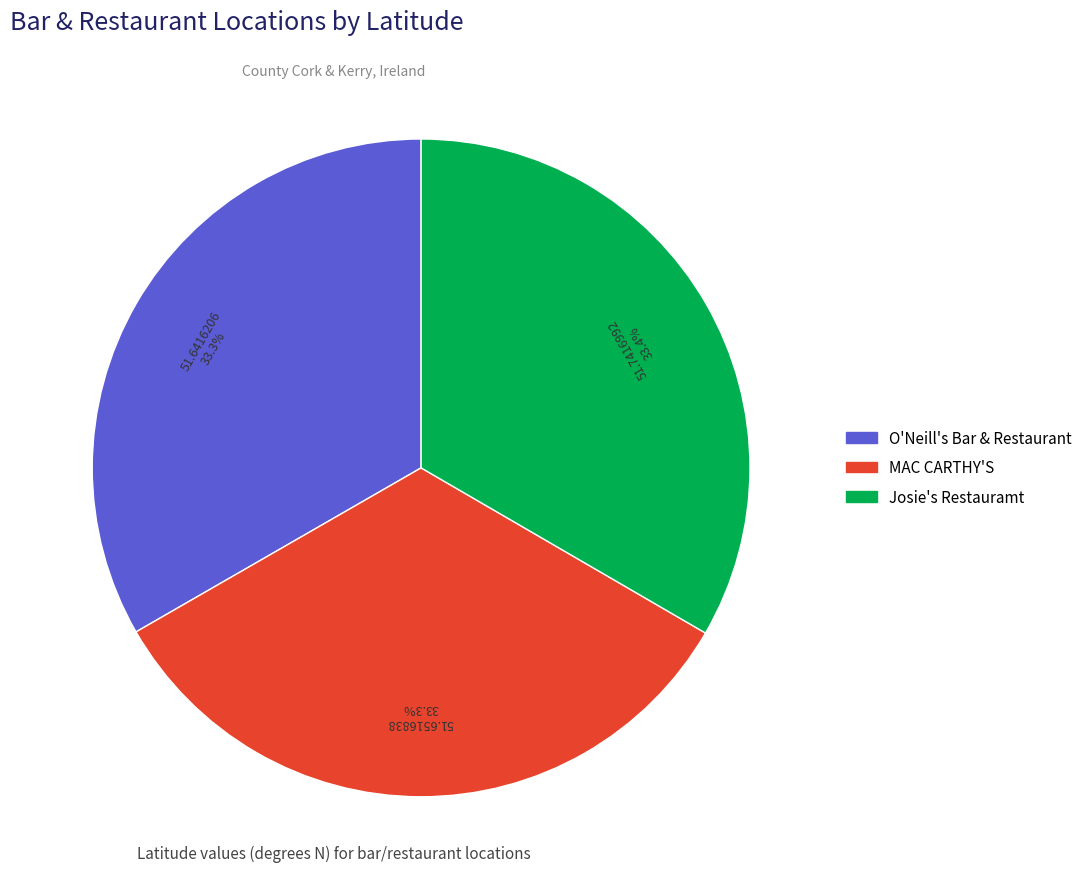

True or false: Josie's Restauramt accounts for 23% of the total.

False